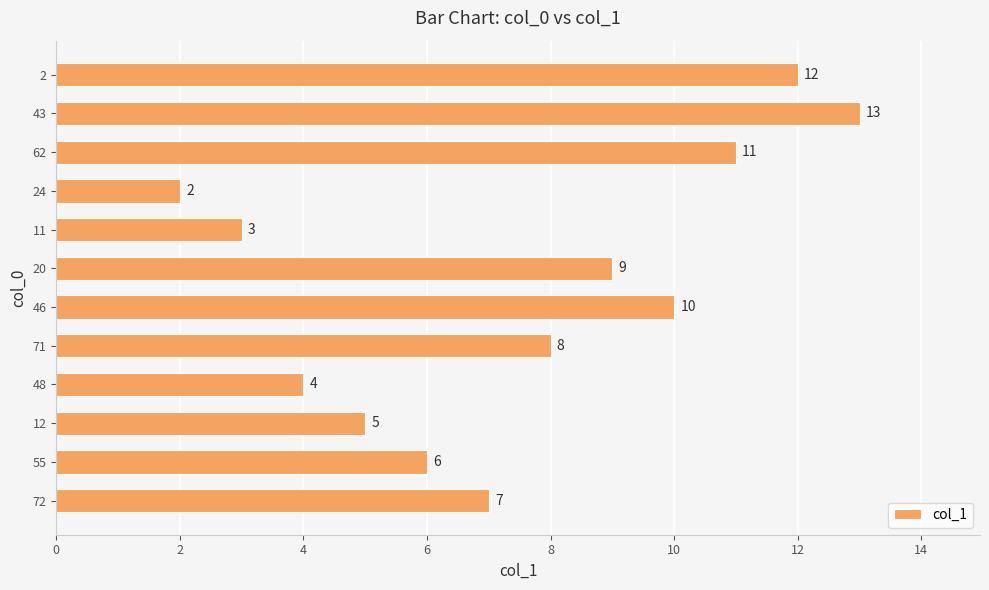

How many bars are there in total?

12